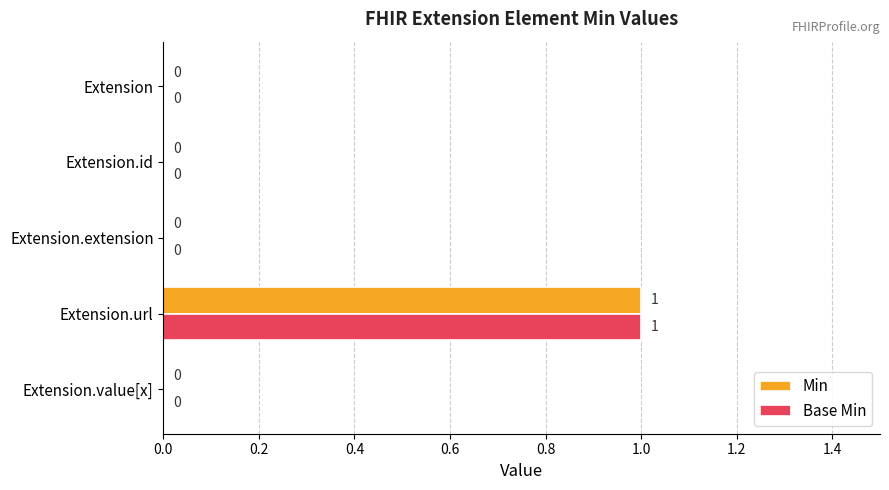

Is it true that Base Min equals -1 at Extension.extension?

False